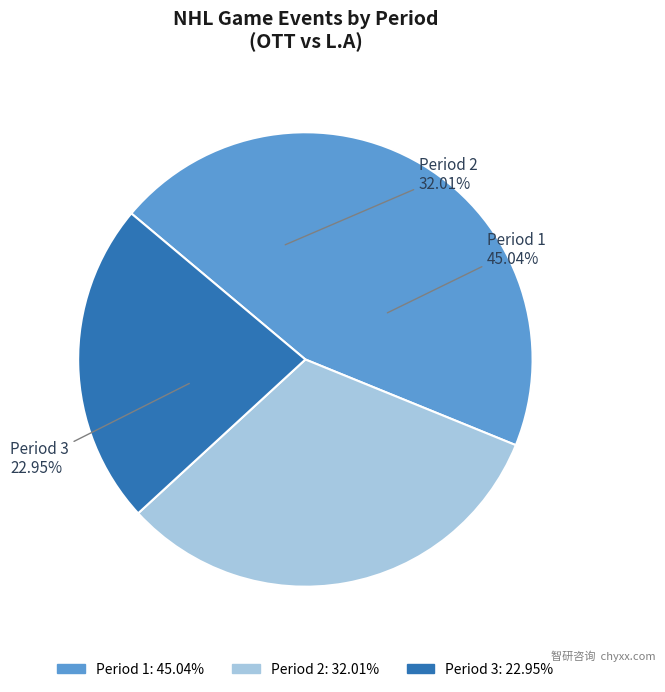

True or false: Period 3 accounts for 14% of the total.

False